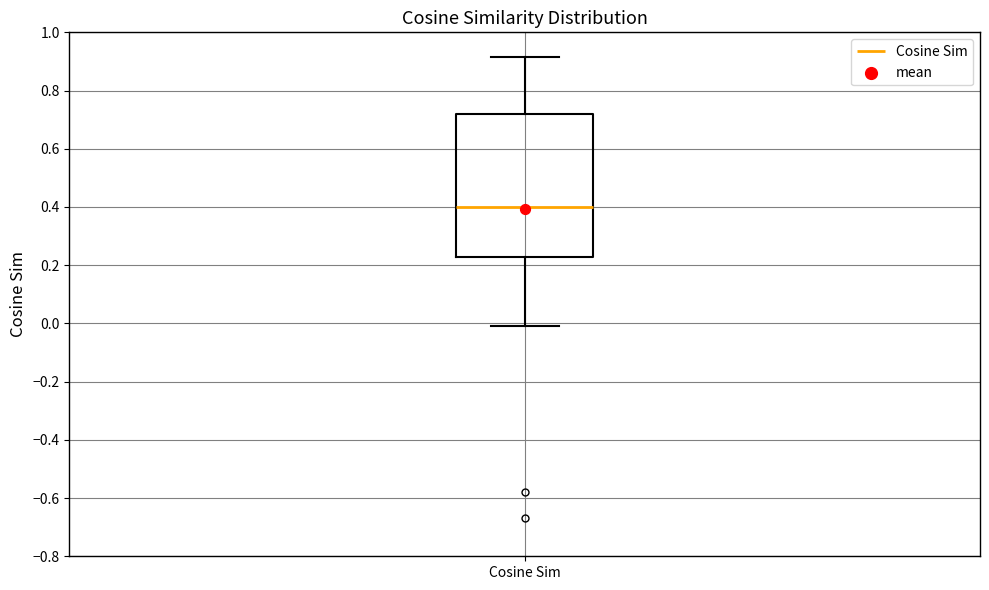

Read this box plot against the y-axis: the position of the median line, the range covered by the box, and the ends of both whiskers. The values are not printed on the chart, so give them approximately, as read against the axis.

median 0.40, box 0.22 to 0.72, whiskers 0.00 to 0.92